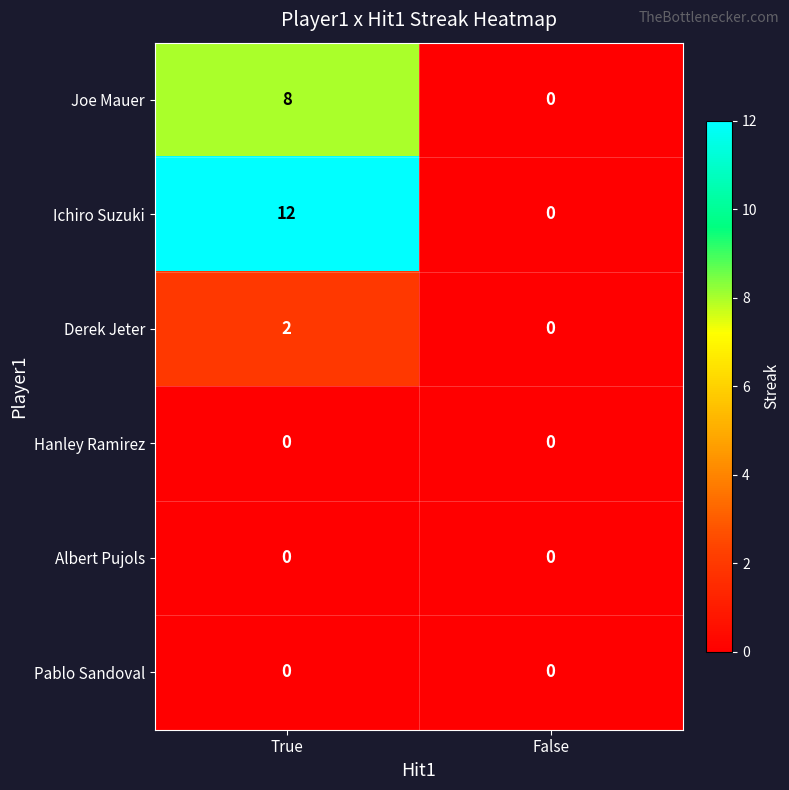

List the labels in order of Ichiro Suzuki value, largest first.

True, False